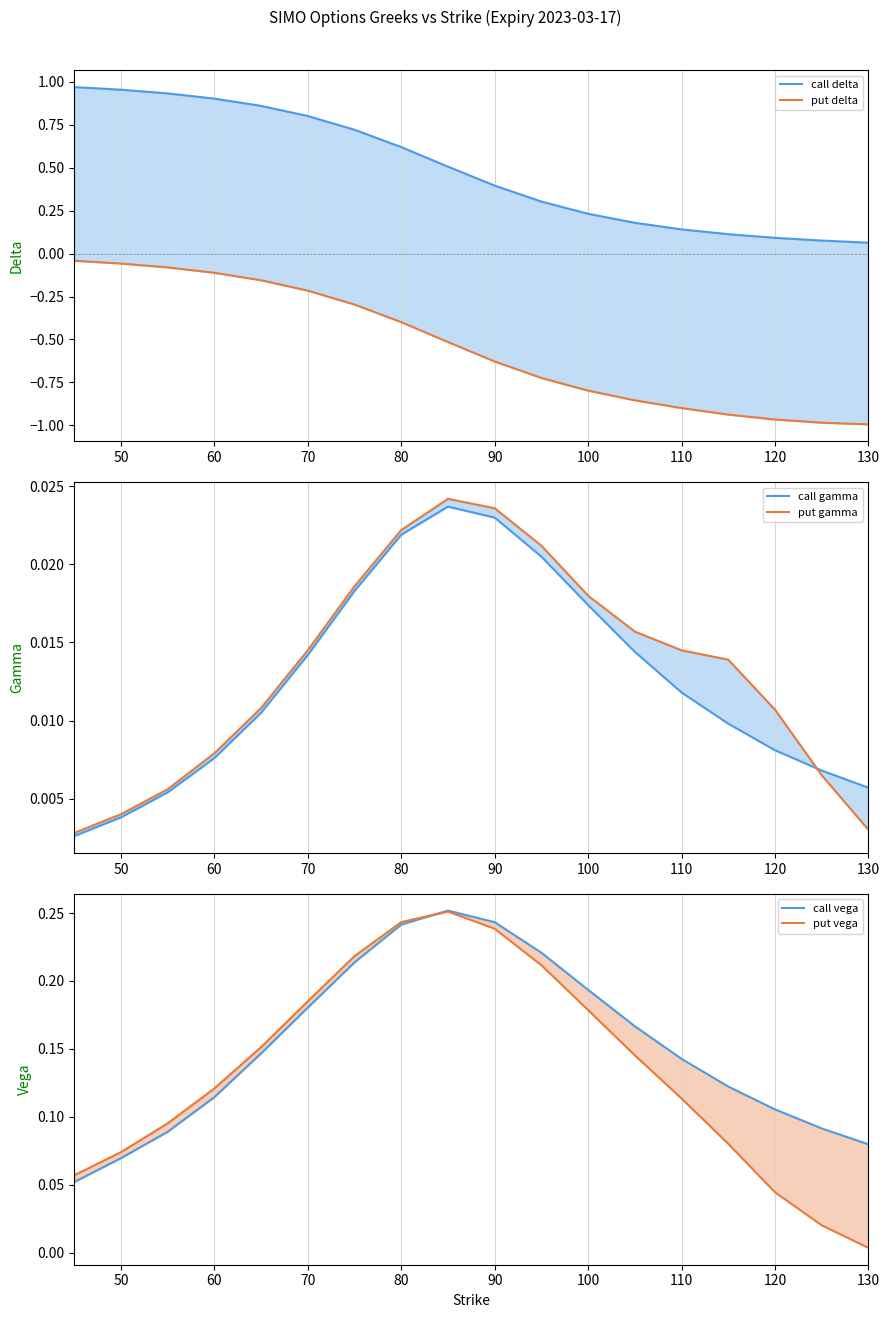

Reading left to right, extract all data points from this chart.

call delta: 1.0	1.0	0.9	0.9	0.9	0.8	0.7	0.6	0.5	0.4	0.3	0.2	0.2	0.1	0.1	0.1	0.1	0.1
put delta: -0.0	-0.1	-0.1	-0.1	-0.2	-0.2	-0.3	-0.4	-0.5	-0.6	-0.7	-0.8	-0.9	-0.9	-0.9	-1.0	-1.0	-1.0
call gamma: 0.0	0.0	0.0	0.0	0.0	0.0	0.0	0.0	0.0	0.0	0.0	0.0	0.0	0.0	0.0	0.0	0.0	0.0
put gamma: 0.0	0.0	0.0	0.0	0.0	0.0	0.0	0.0	0.0	0.0	0.0	0.0	0.0	0.0	0.0	0.0	0.0	0.0
call vega: 0.1	0.1	0.1	0.1	0.1	0.2	0.2	0.2	0.3	0.2	0.2	0.2	0.2	0.1	0.1	0.1	0.1	0.1
put vega: 0.1	0.1	0.1	0.1	0.2	0.2	0.2	0.2	0.3	0.2	0.2	0.2	0.1	0.1	0.1	0.0	0.0	0.0